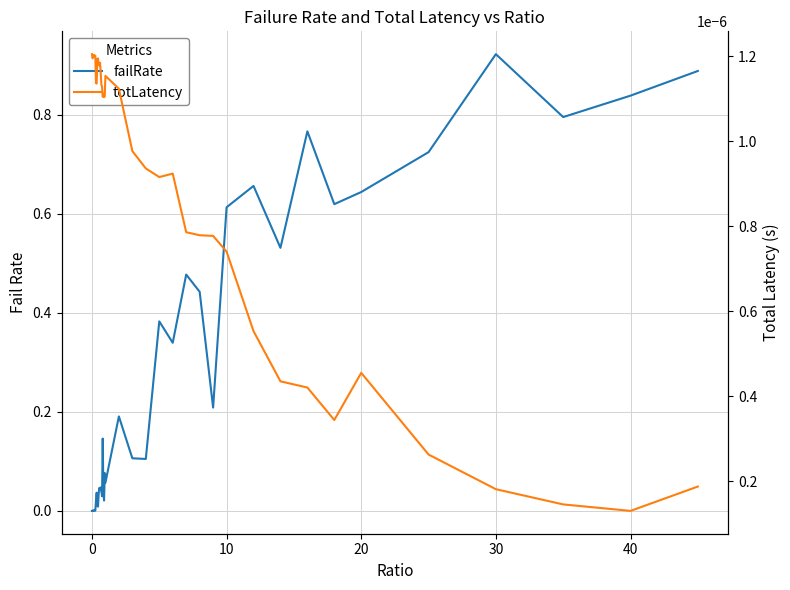

What is the total value across all series at 26?

0.5